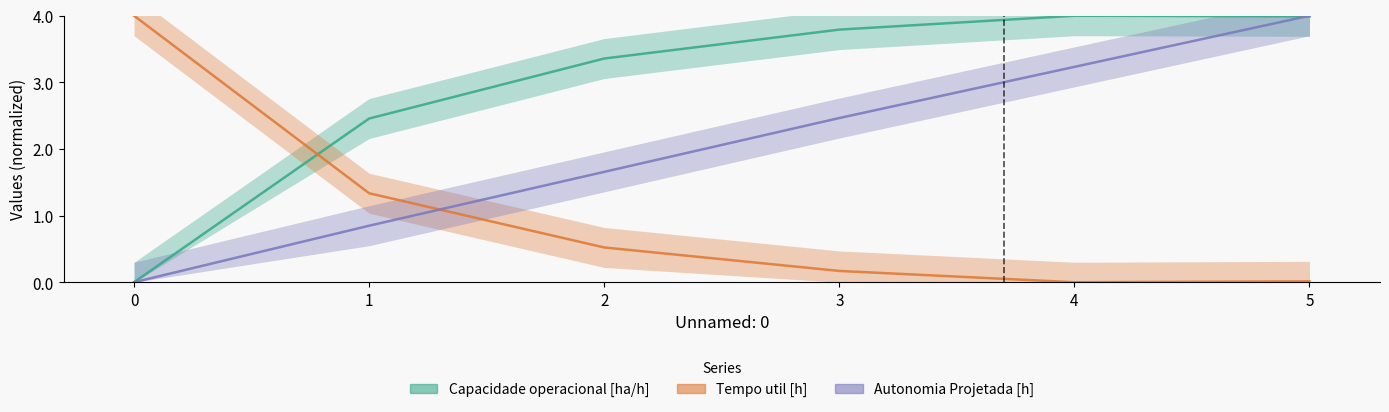

Does the chart display data point markers on the line(s)?

No